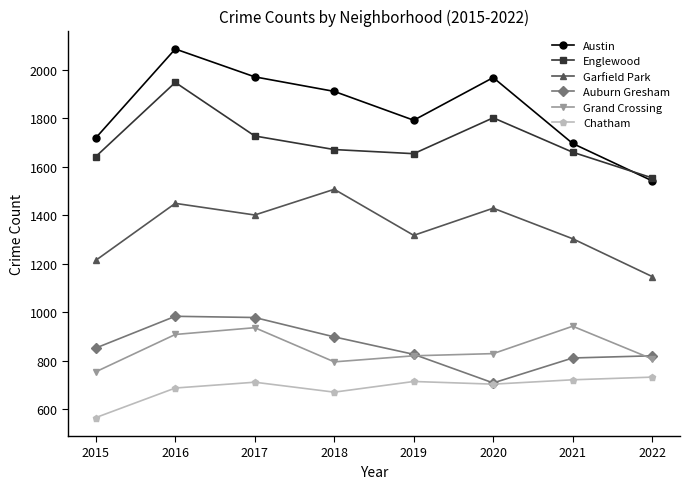

Read the Chatham value at 2015, to the nearest 5.

565